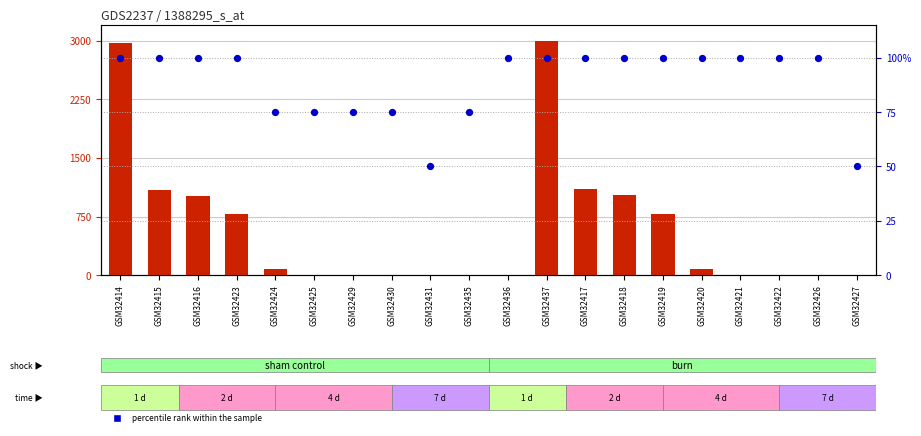

Which series has the largest total across all categories?

count